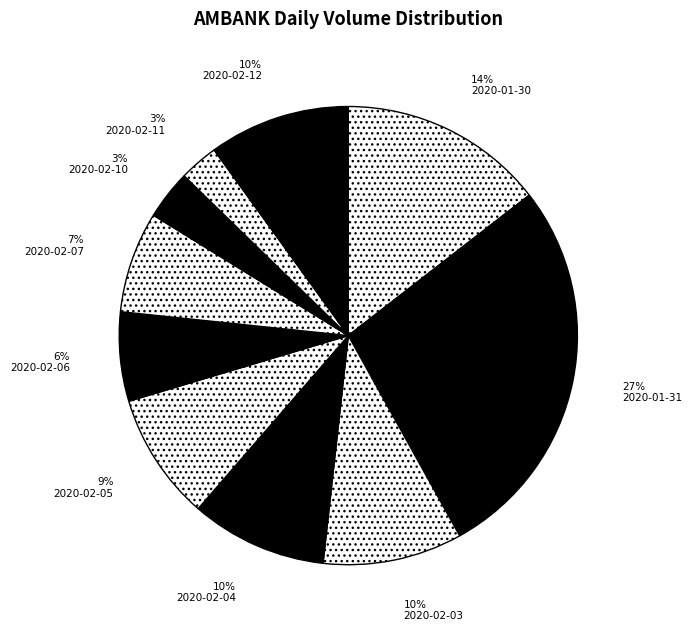

How much of the chart is everything except 2020-02-03?

90.2%